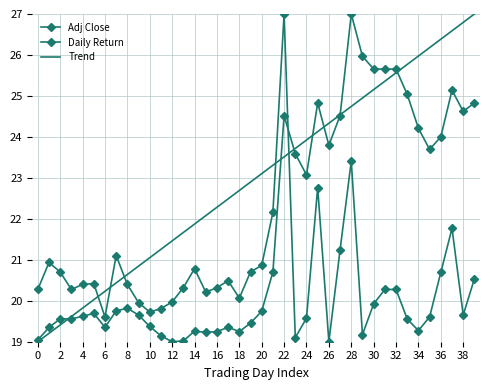

What is the difference between the second highest and second lowest values in the Adj Close series?

6.9